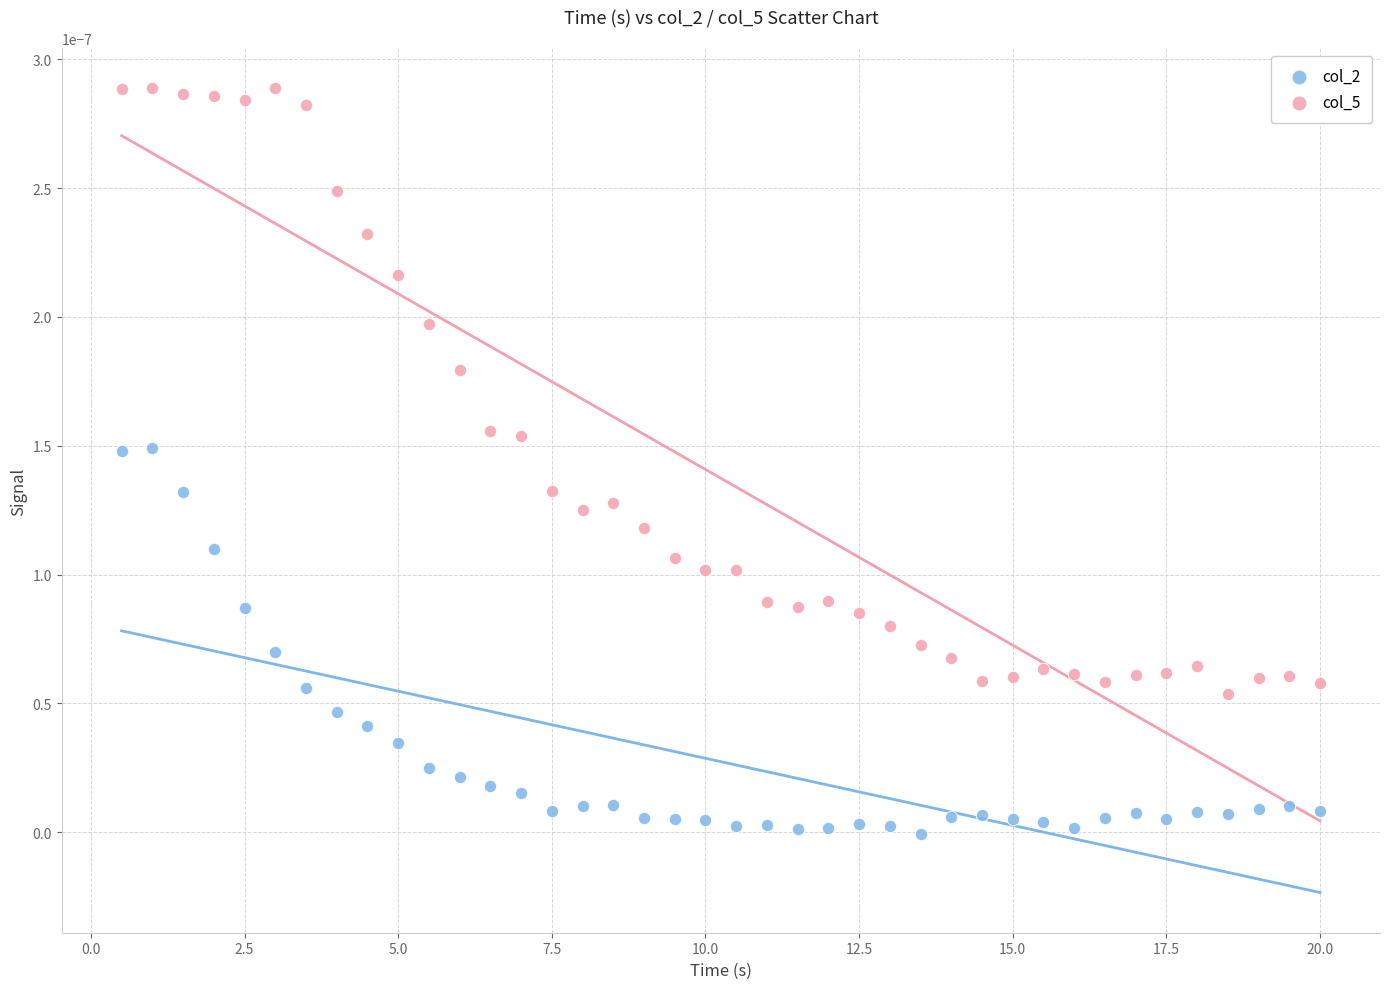

What is the X range (max minus min) for the scatter plot?

19.5